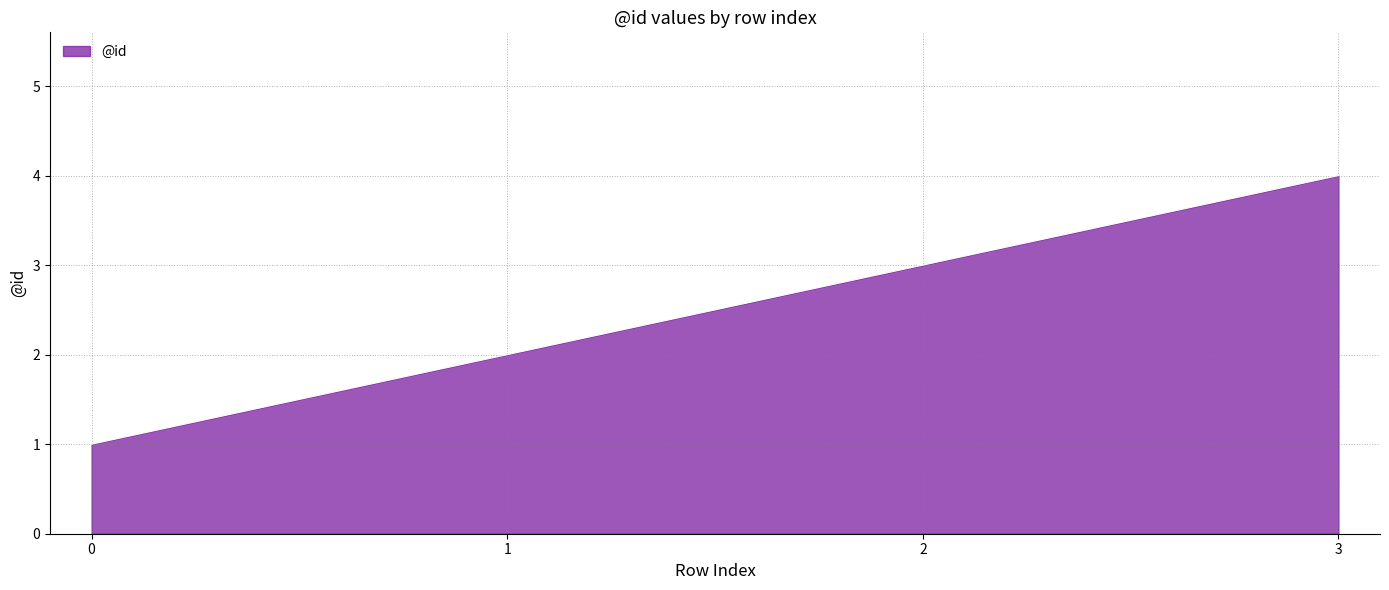

Between 1 and 0, which is larger?

1